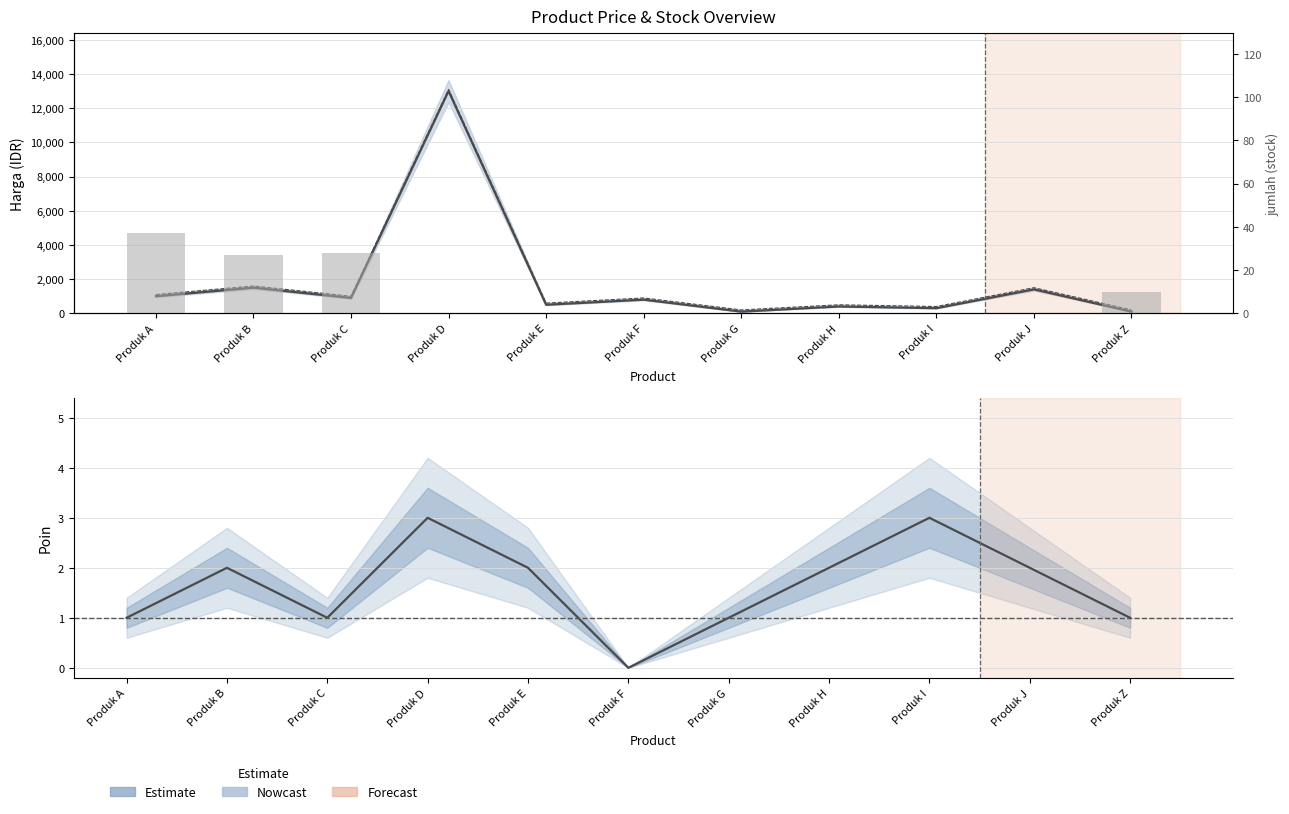

What is the value of the 3rd bar from the left?

28